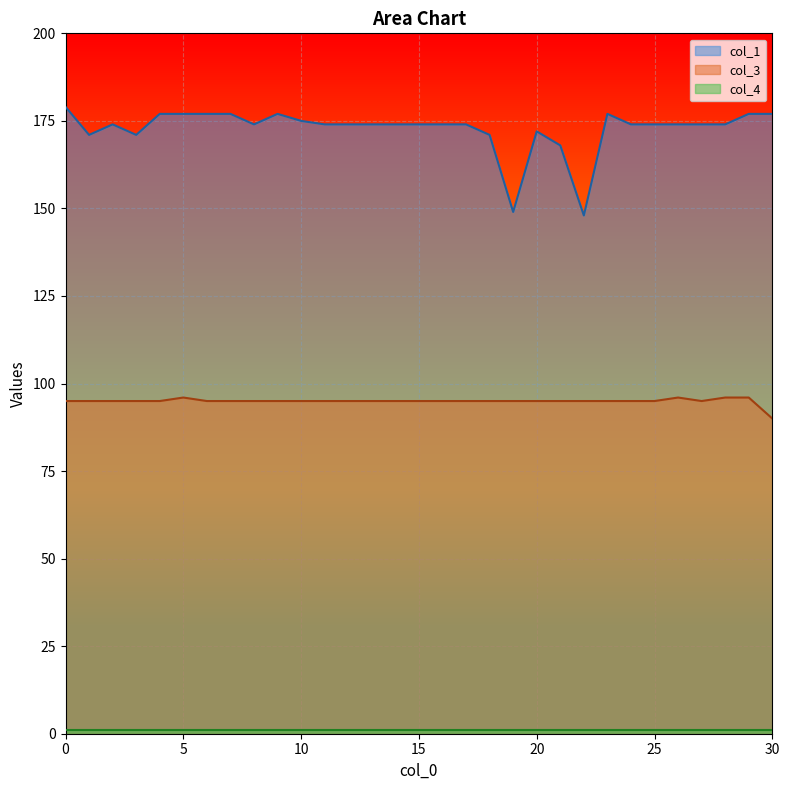

The col_1 series shows 174 at 2. True or false?

True